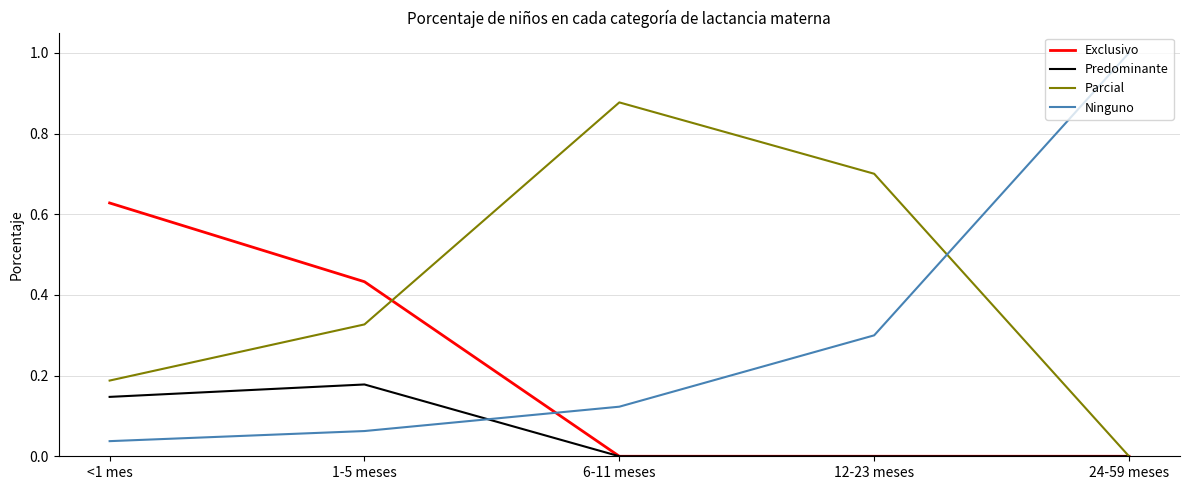

Which series ends up on top after the final intersection of Ninguno and Predominante?

Ninguno